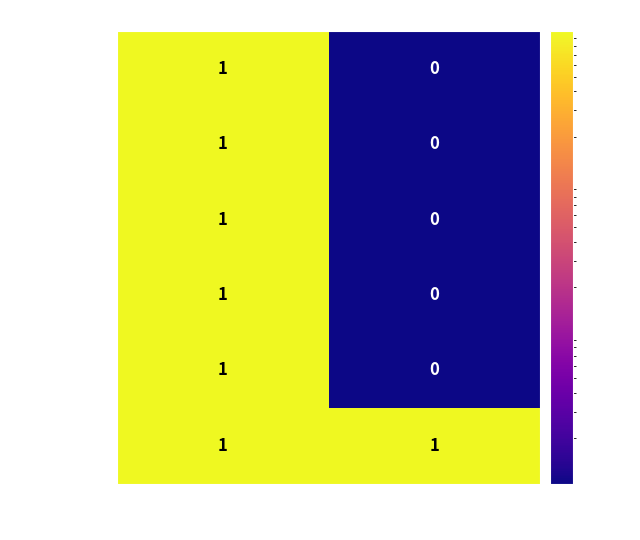

Which category has the lowest value in the silence series?

it